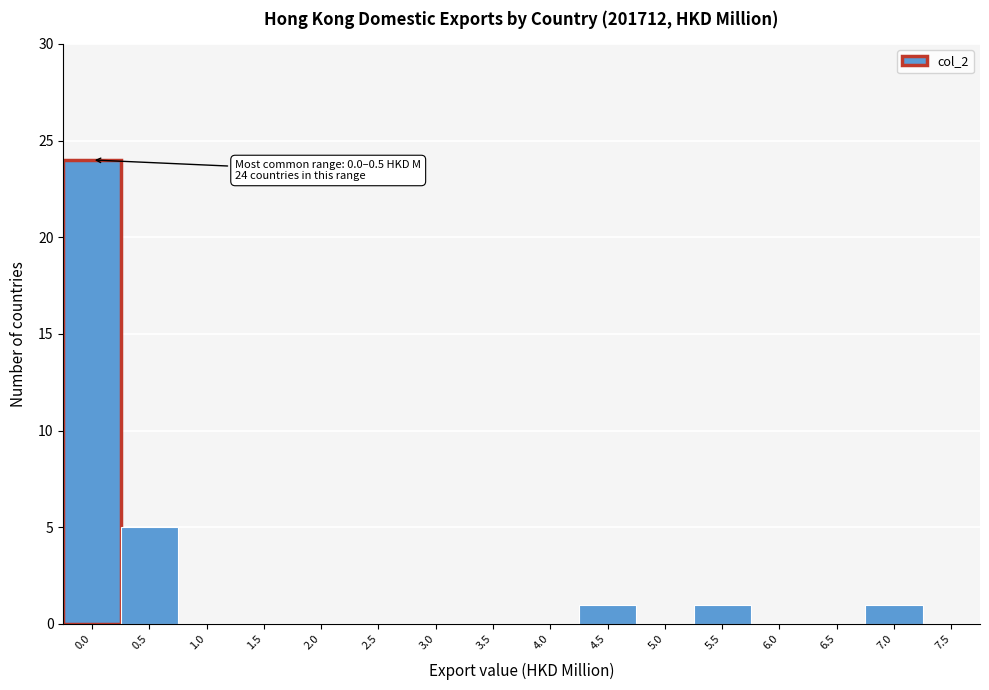

Reading left to right, list all the values displayed in this chart.

0.0=24	0.5=5	1.0=0	1.5=0	2.0=0	2.5=0	3.0=0	3.5=0	4.0=0	4.5=1	5.0=0	5.5=1	6.0=0	6.5=0	7.0=1	7.5=0